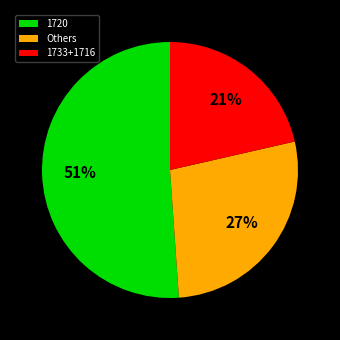

Is there any slice that represents more than half of the pie?

Yes